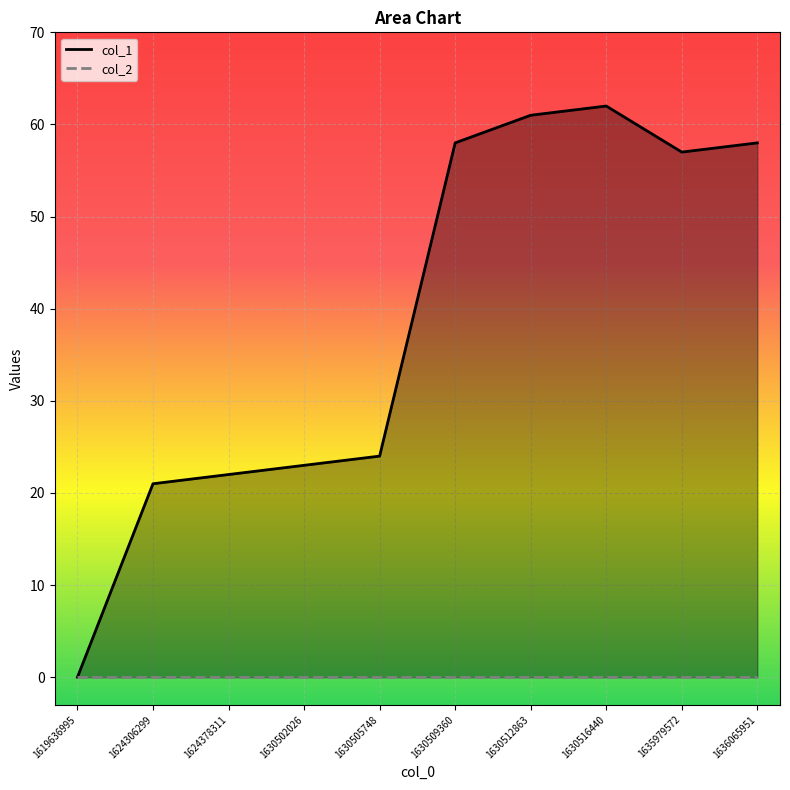

Rank the categories by value from highest to lowest.

1630516440, 1630512863, 1630509360, 1636065951, 1635979572, 1630505748, 1630502026, 1624378311, 1624306299, 1619636995